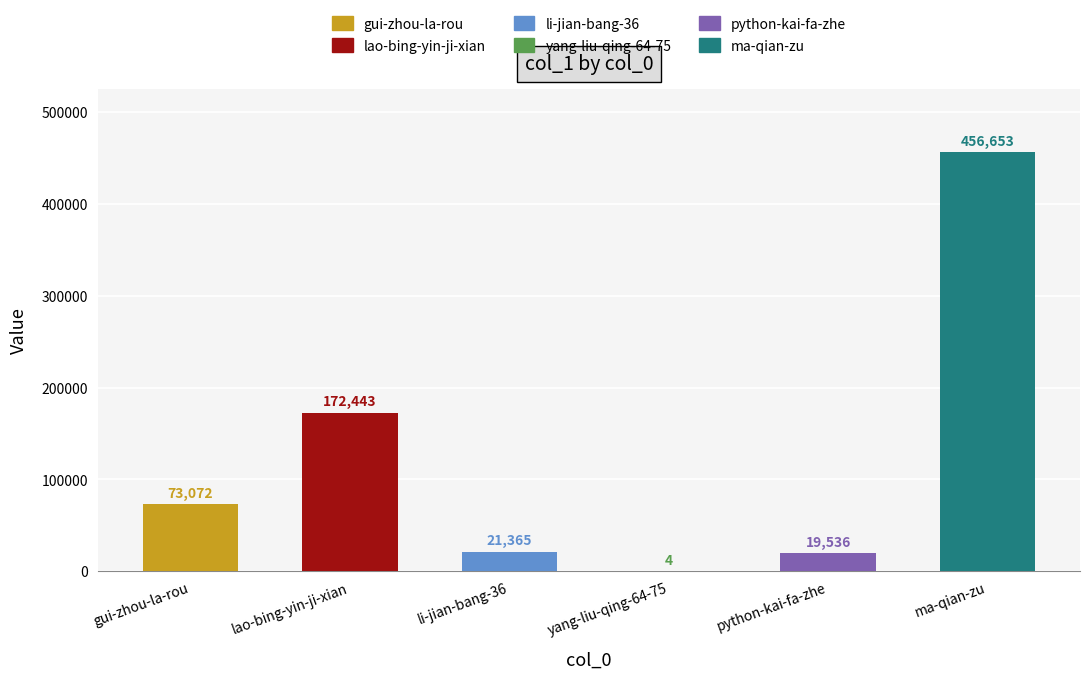

How many bars are there in total?

6